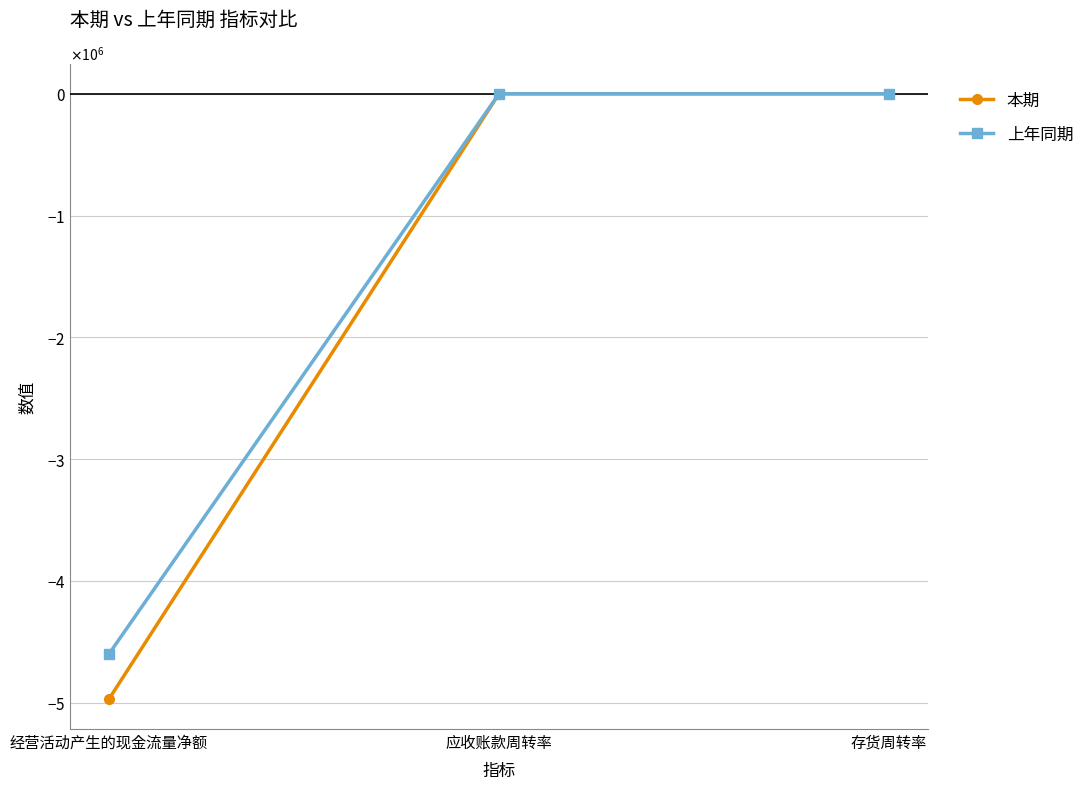

True or false: 上年同期 has a value of 13.0 at 存货周转率.

False